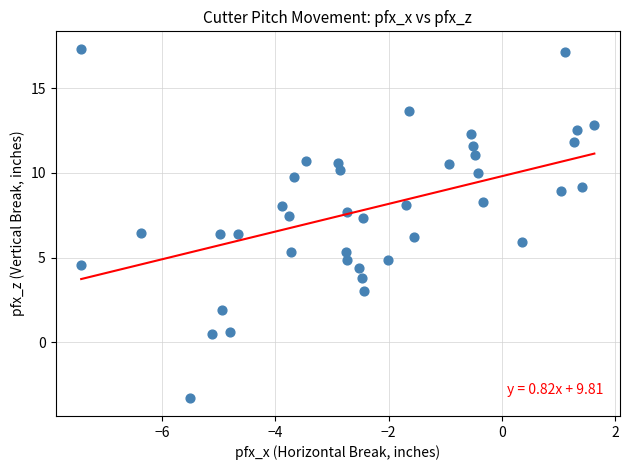

What is the range of X values (max minus min)?

9.0